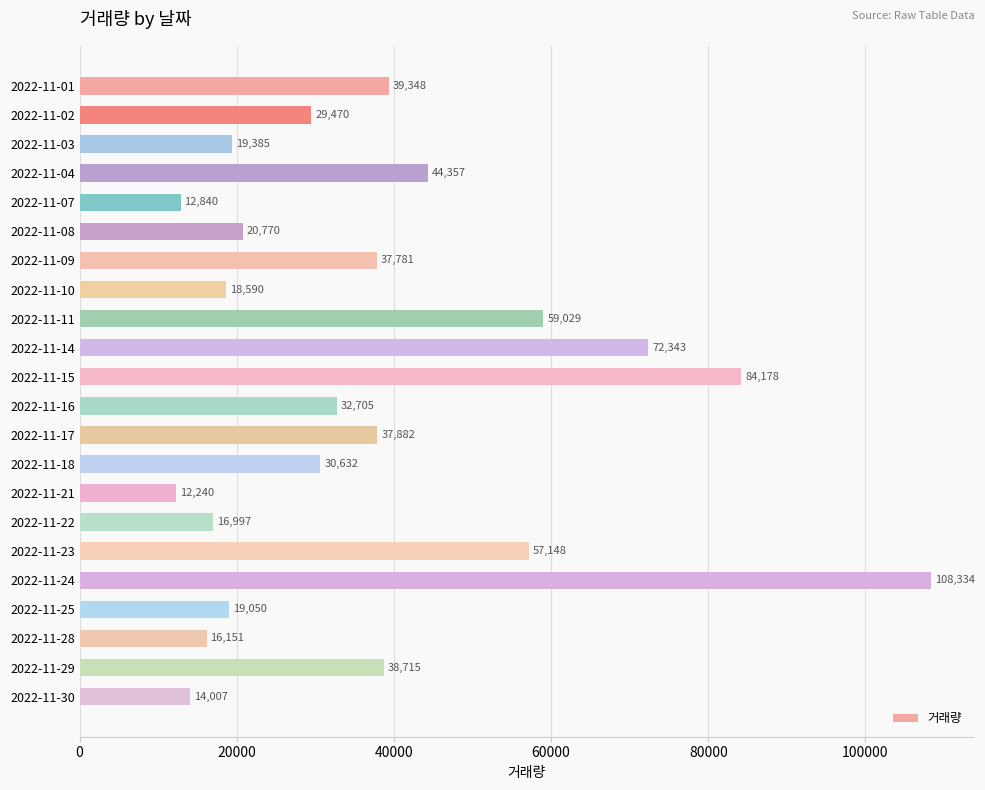

Reading top to bottom, transcribe all the data shown in this chart.

39348	29470	19385	44357	12840	20770	37781	18590	59029	72343	84178	32705	37882	30632	12240	16997	57148	108334	19050	16151	38715	14007